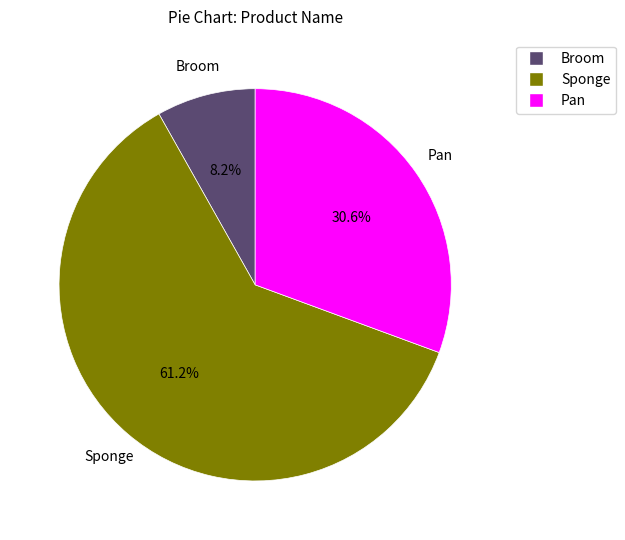

What is the ratio of the value at Sponge to the value at Pan?

2.0